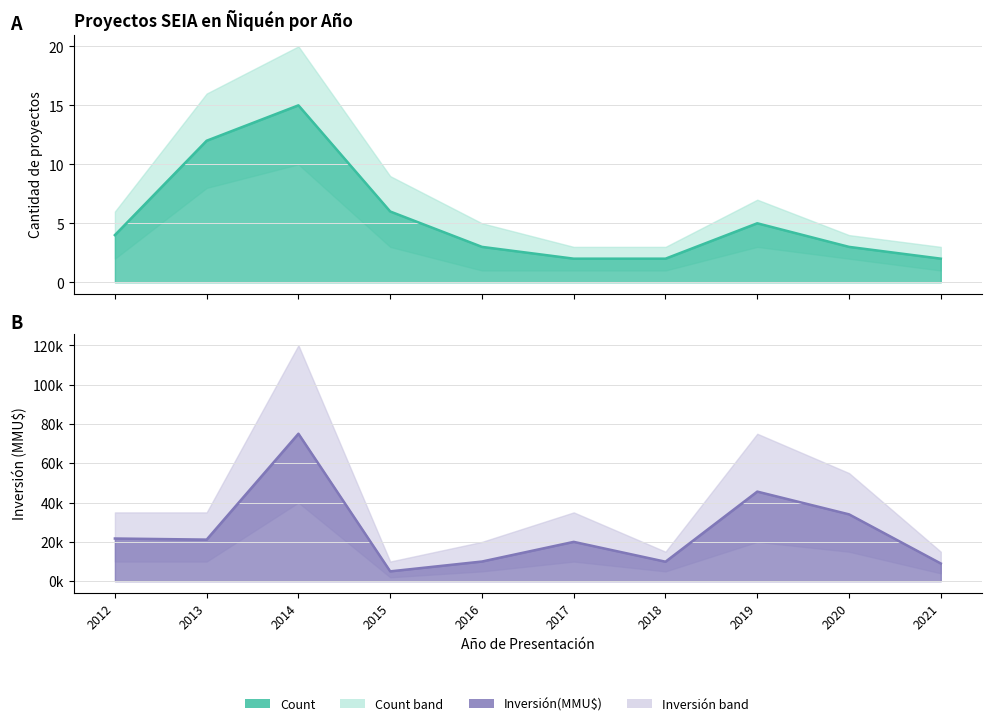

True or false: Inversión(MMU$) and Count cross at least once.

False